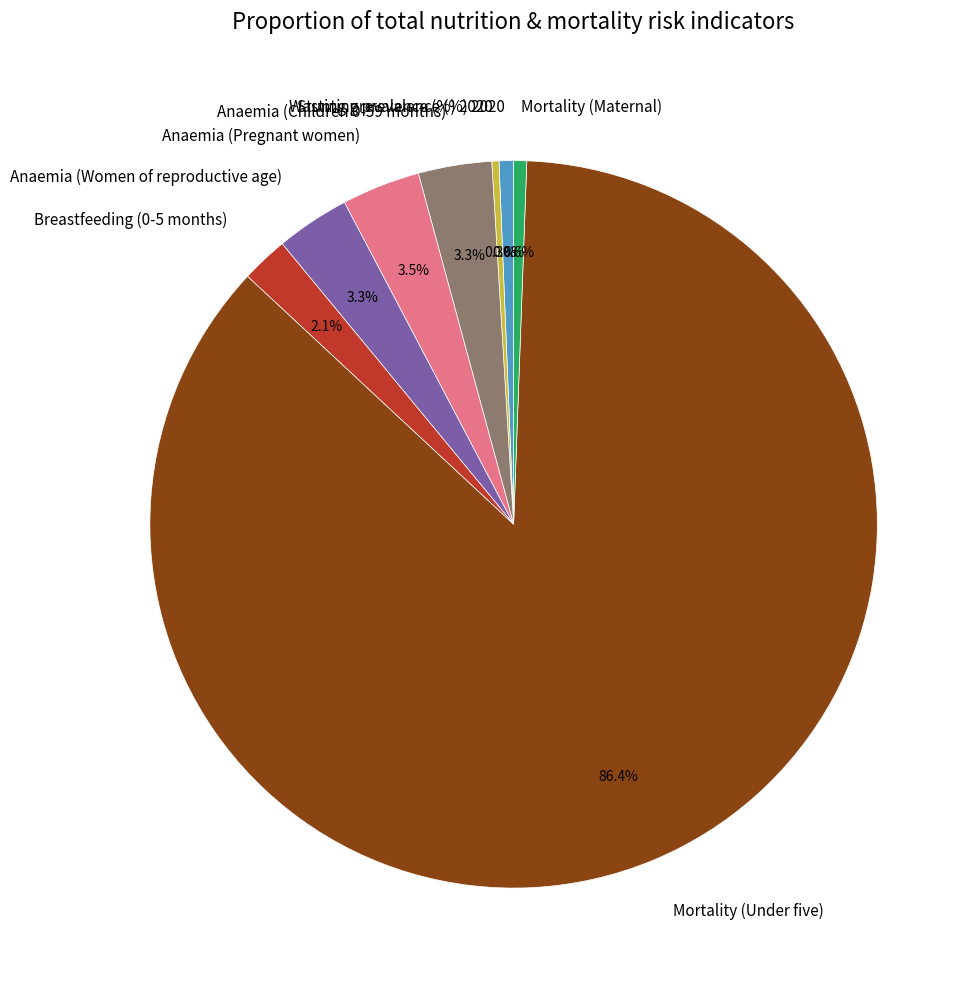

Between Wasting prevalence (%) 2020 and Anaemia (Women of reproductive age), which is larger?

Anaemia (Women of reproductive age)